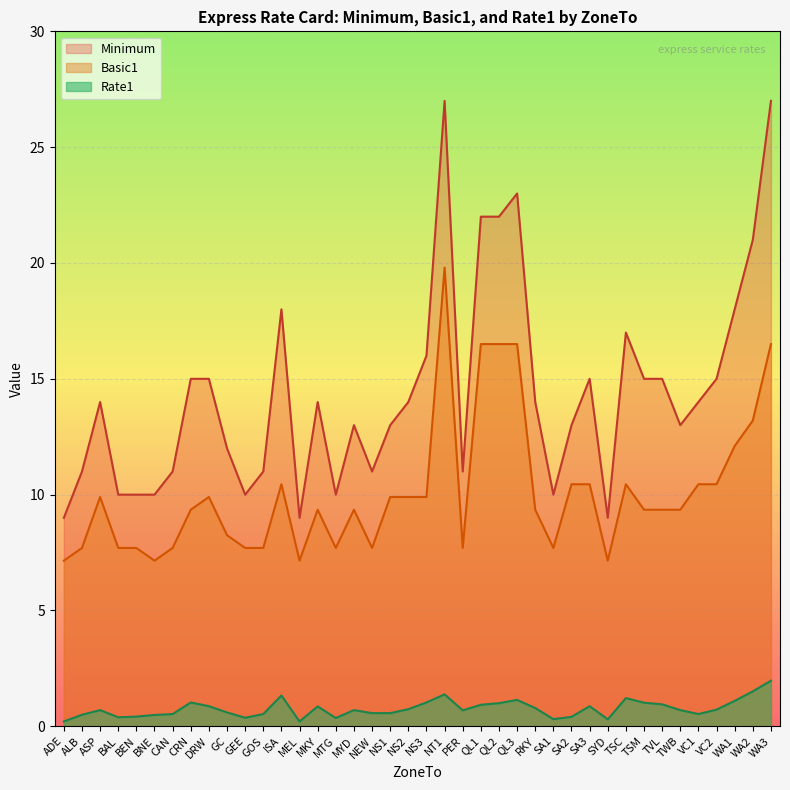

True or false: Rate1 and Basic1 cross at least once.

False